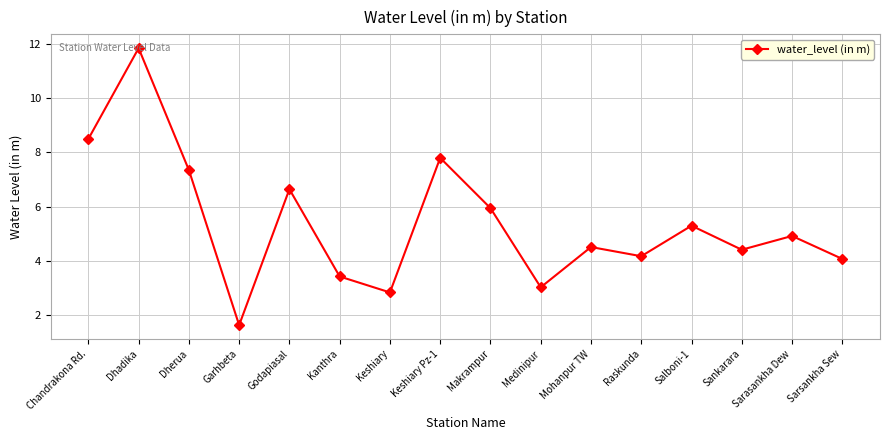

True or false: the data has more than 1 interior local peaks.

True